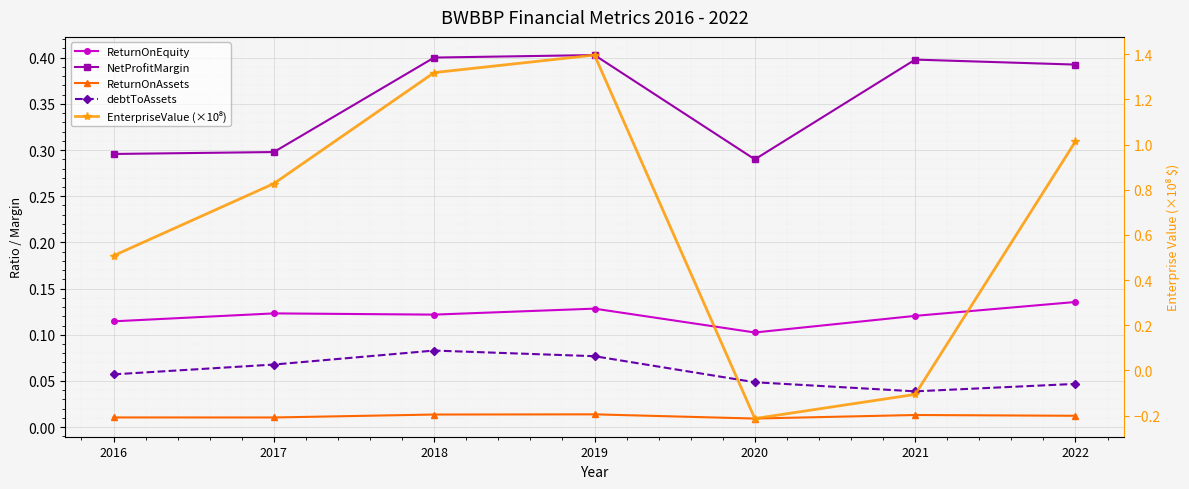

What is the smallest value displayed?

-0.2